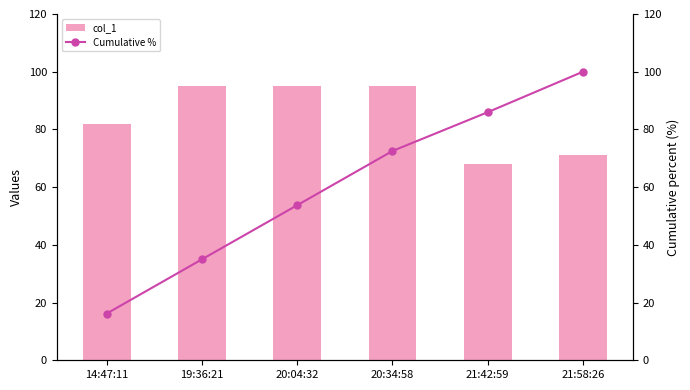

The col_1 series shows 95.0 at 19:36:21. True or false?

True